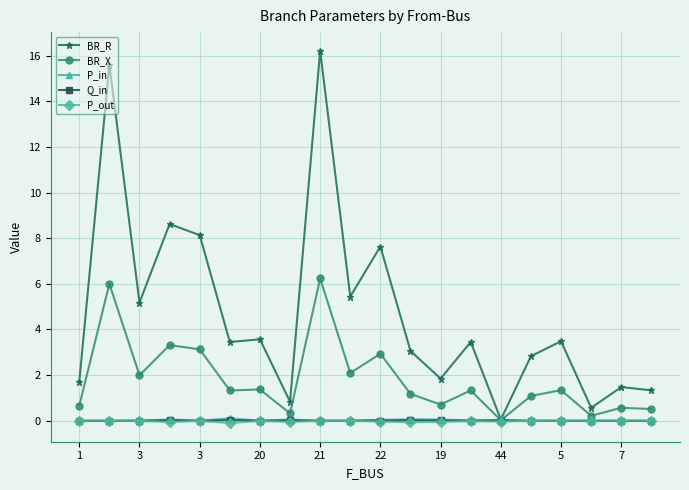

Count the number of categories in the chart.

20